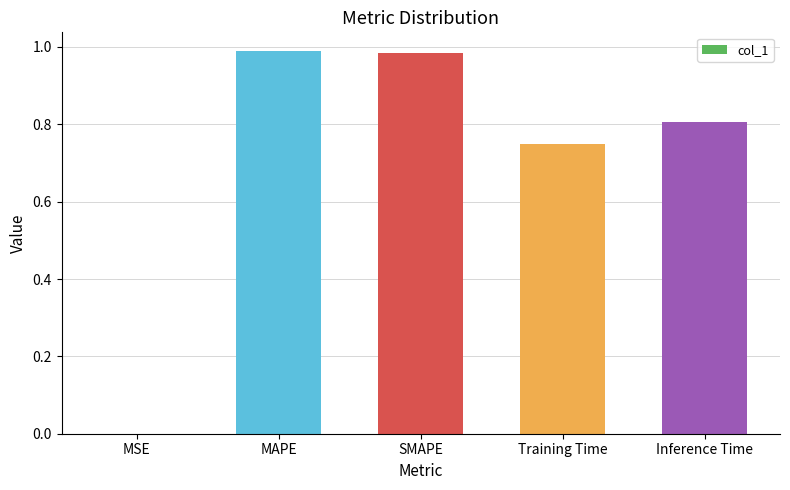

True or false: the data shows 0.3 at Inference Time.

False